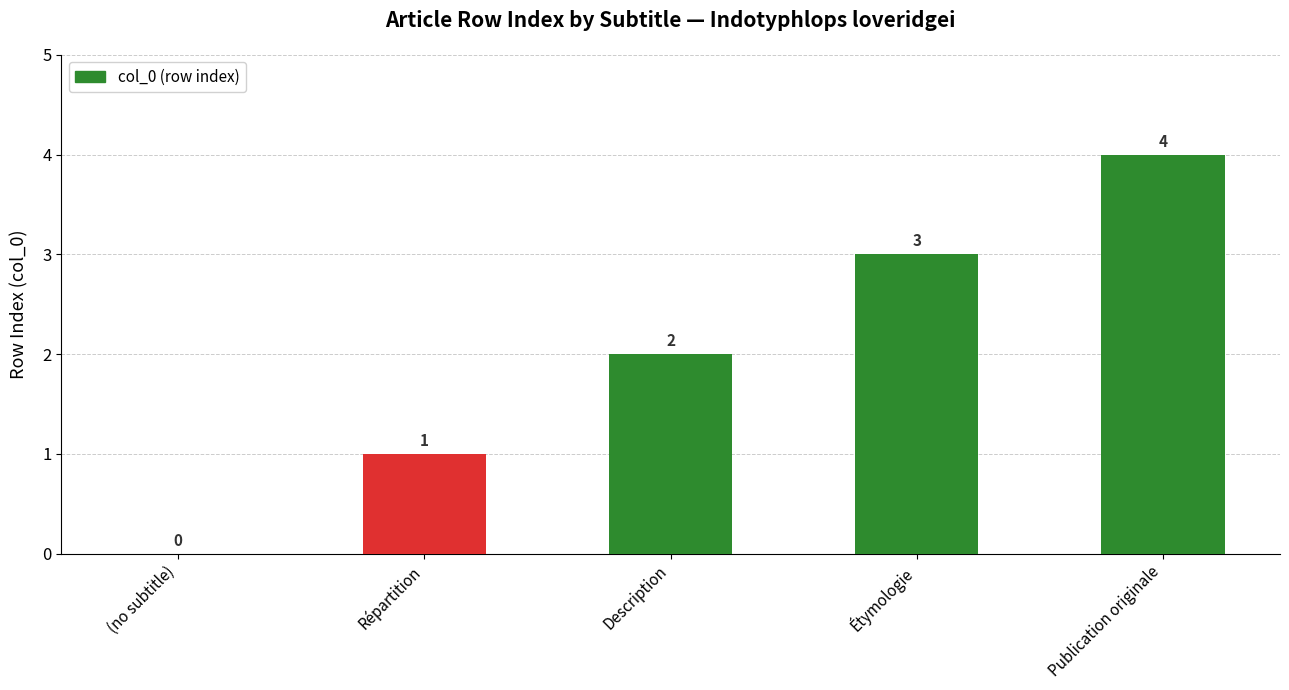

Reading left to right, what are all the values shown in this chart?

(no subtitle)=0	Répartition=1	Description=2	Étymologie=3	Publication originale=4